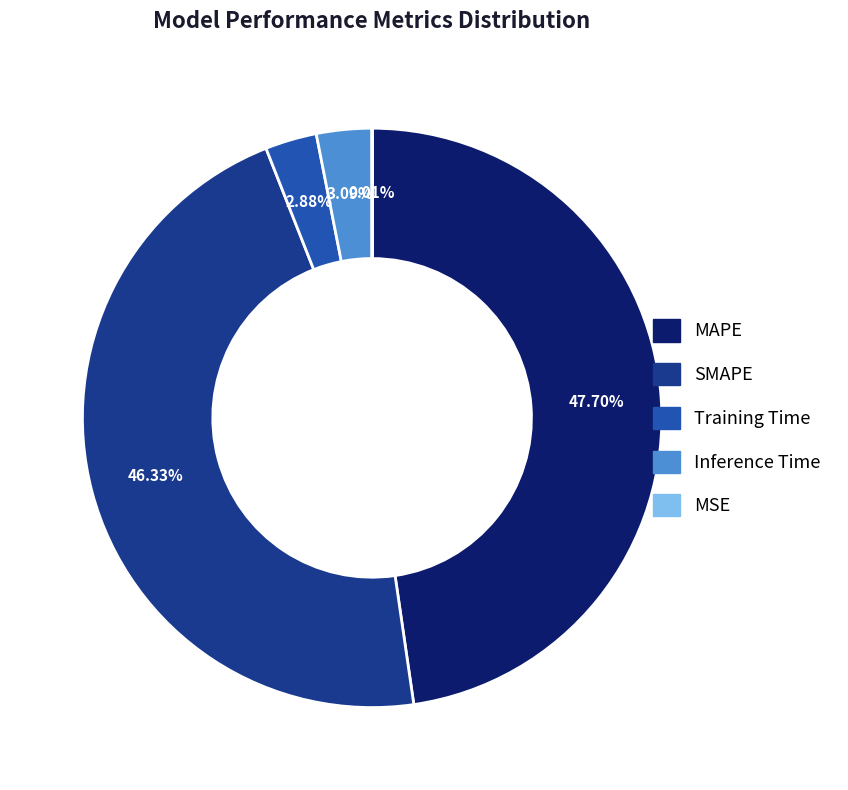

Which slice is the largest?

MAPE